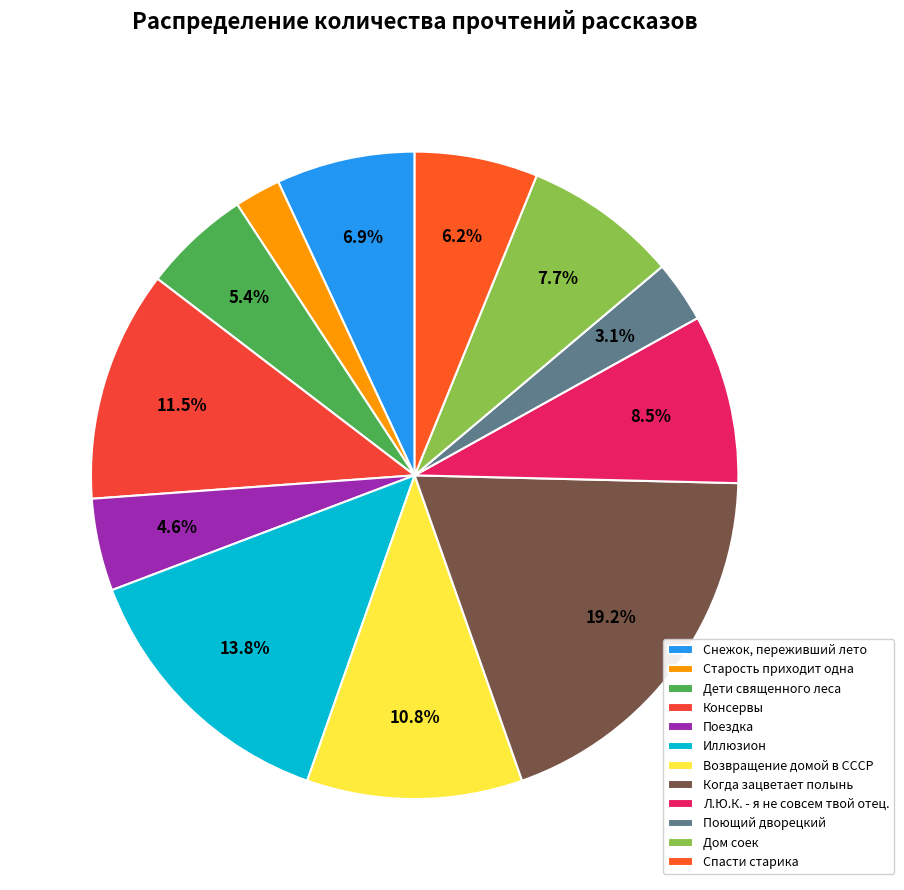

To the nearest percent, what percentage of the pie is Поездка?

5%